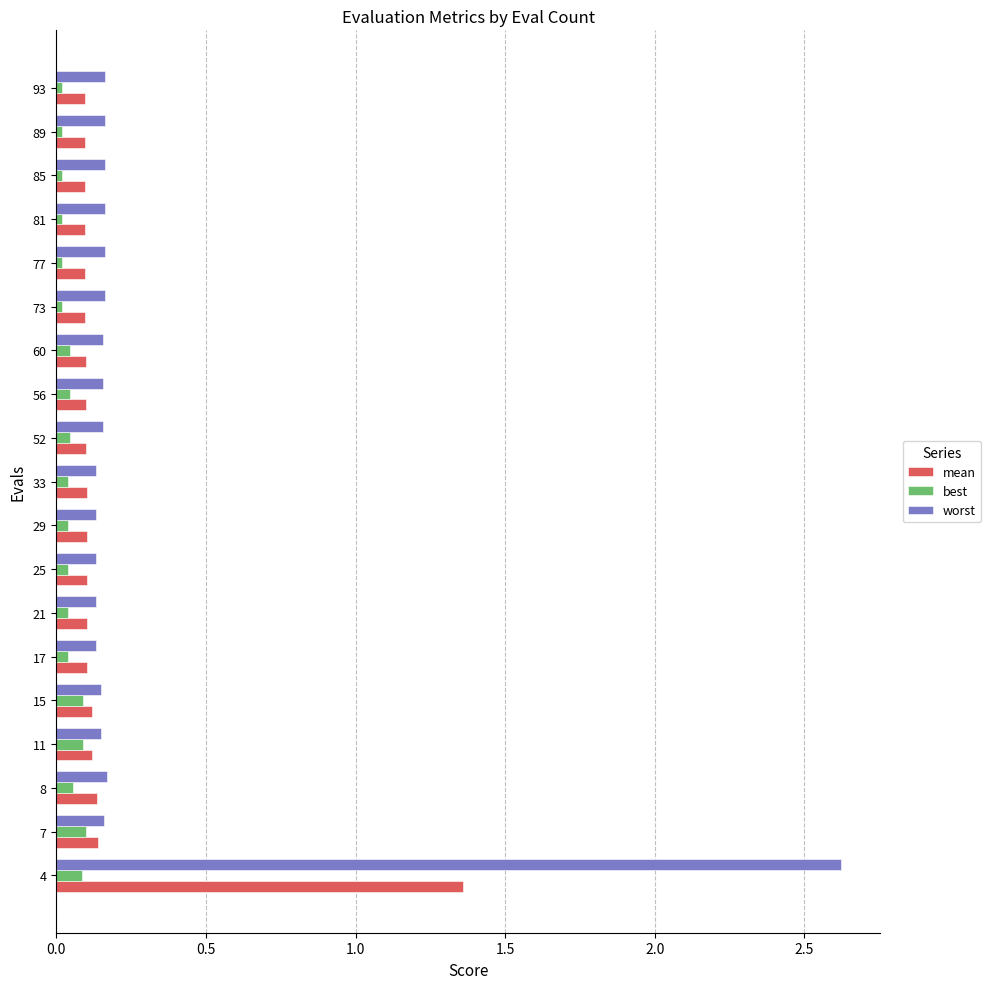

The value of mean at 11 is 0.1. True or false?

True